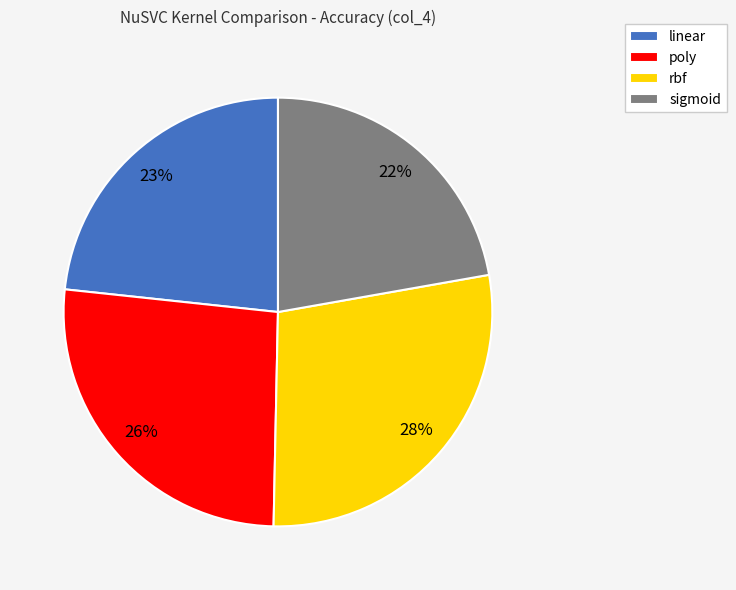

Count the number of slices in the pie.

4